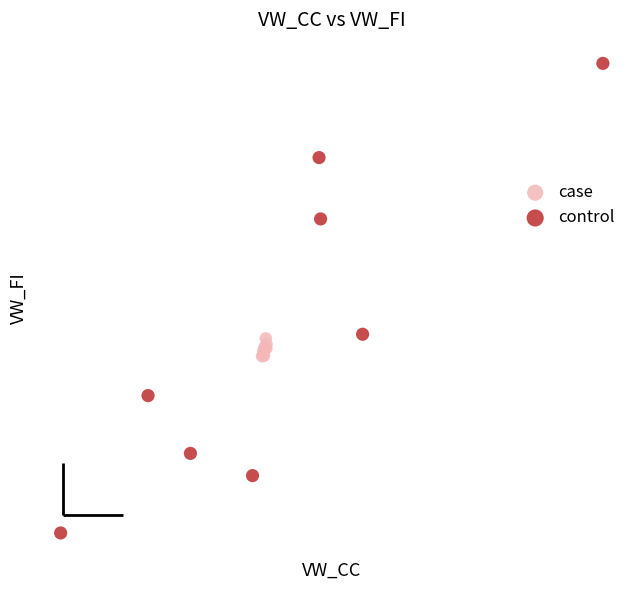

Which series reaches the maximum Y coordinate?

control